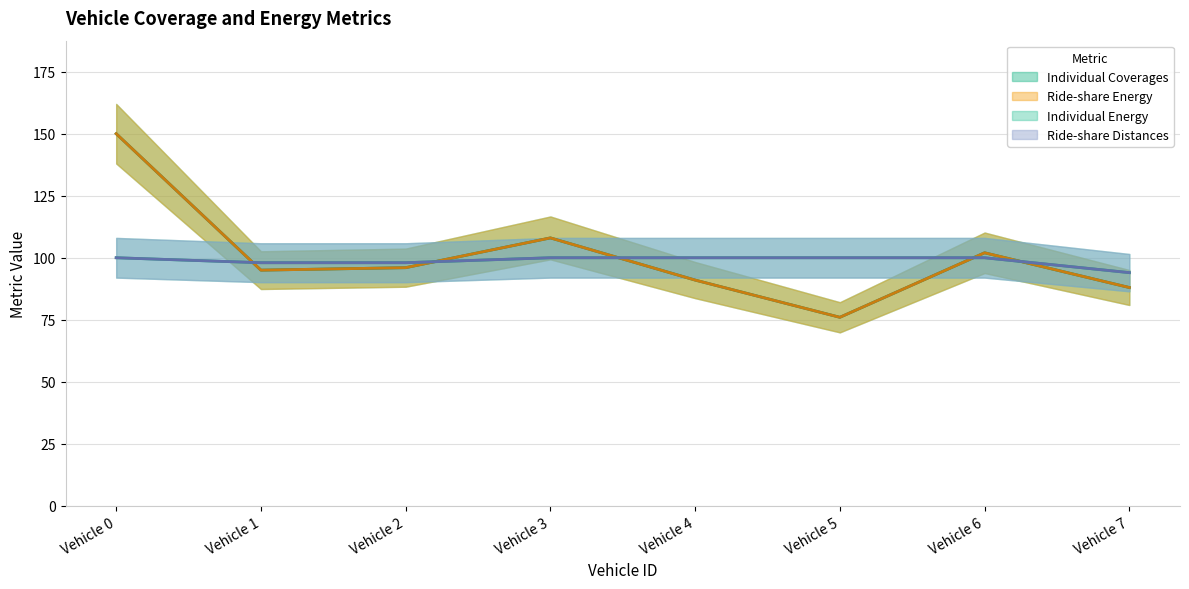

True or false: Ride-share Distances and Individual Energy intersect in this chart.

False